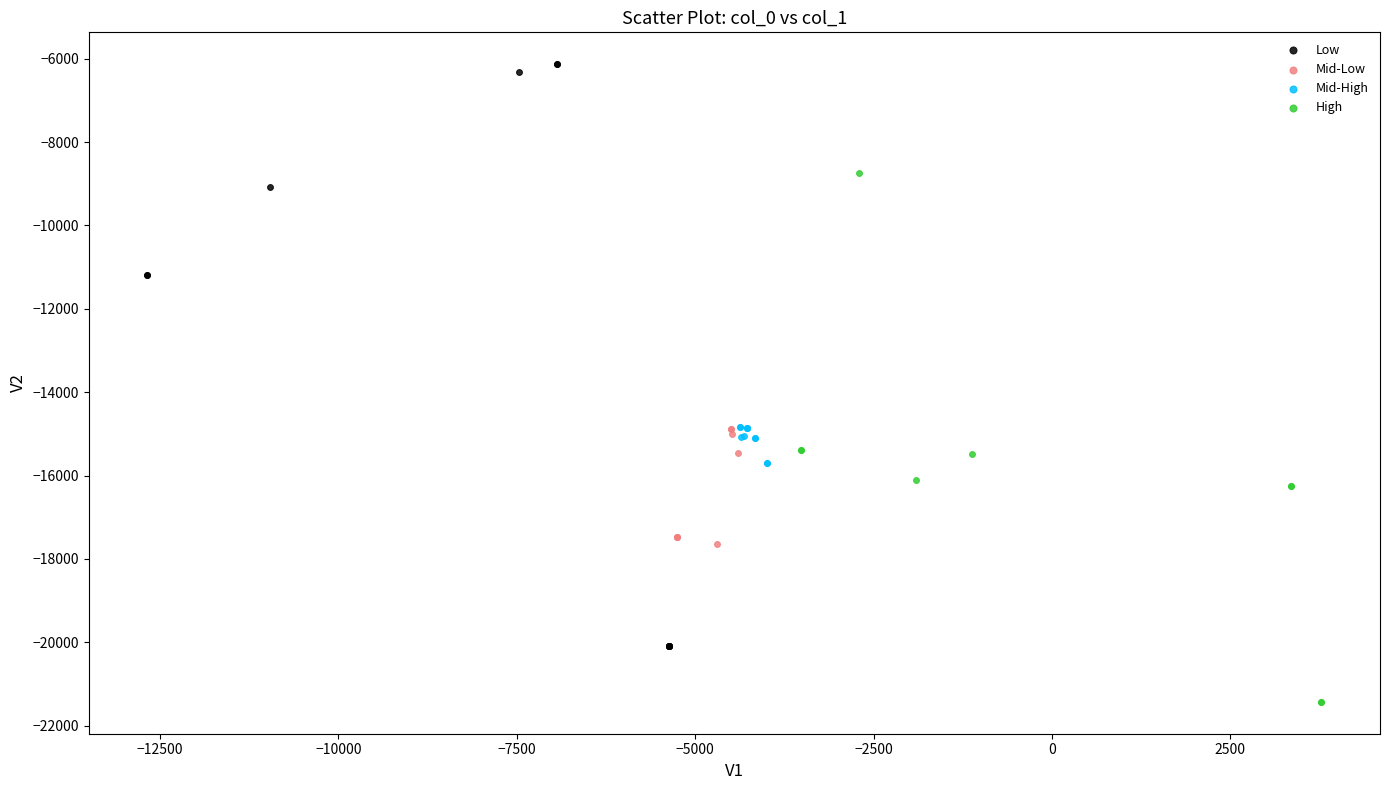

Which series contains the lowest Y value?

High